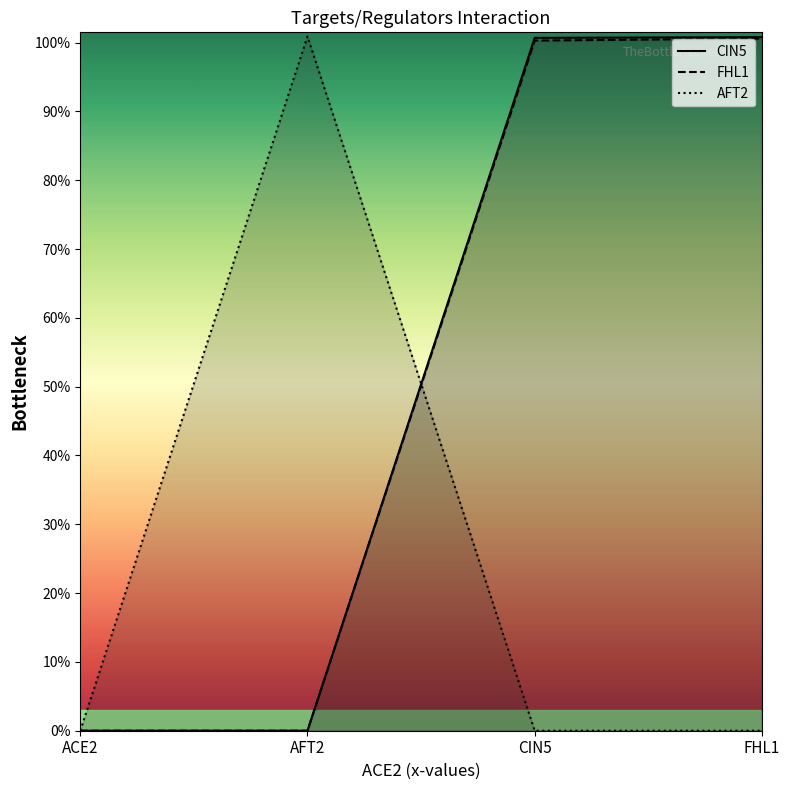

Rank the series at ACE2 from lowest to highest value.

CIN5, FHL1, AFT2